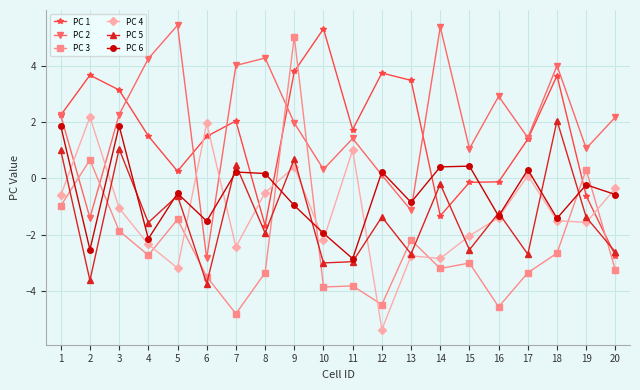

Is it true that PC 2 equals 0.3 at 10?

True